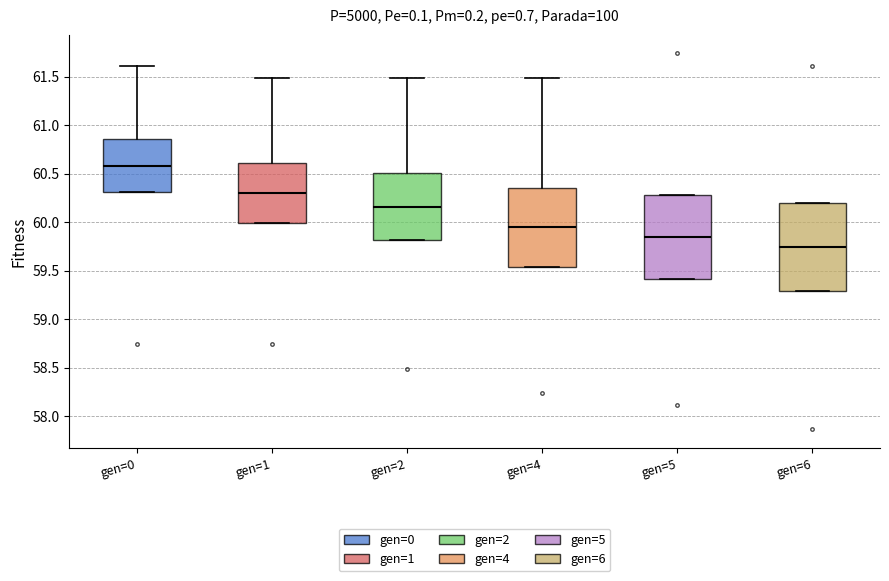

Reading left to right, transcribe this box plot: for each box, give where its median line is, the range the box spans, and where its two whiskers end, as read against the y-axis. The values are not printed on the chart, so give them approximately, as read against the axis.

gen=0: median 60.60, box 60.30 to 60.85, whiskers 60.30 to 61.60
gen=1: median 60.30, box 60.00 to 60.60, whiskers 60.00 to 61.50
gen=2: median 60.15, box 59.80 to 60.50, whiskers 59.80 to 61.50
gen=4: median 59.95, box 59.55 to 60.35, whiskers 59.55 to 61.50
gen=5: median 59.85, box 59.40 to 60.30, whiskers 59.40 to 60.30
gen=6: median 59.75, box 59.30 to 60.20, whiskers 59.30 to 60.20